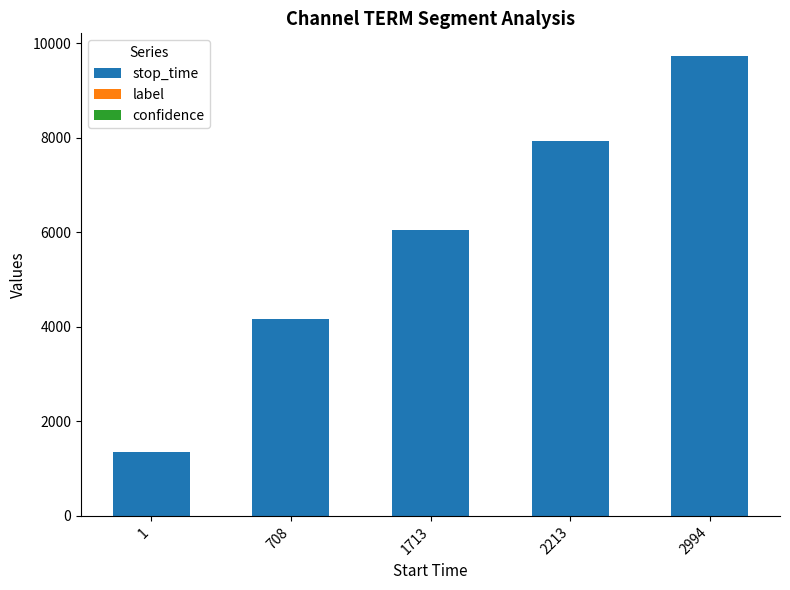

The stop_time series shows 9725.0 at 2994. True or false?

True